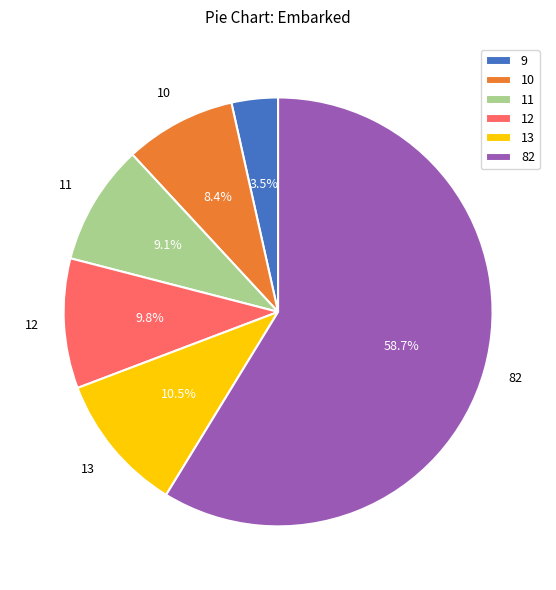

Is there any slice that represents more than half of the pie?

Yes